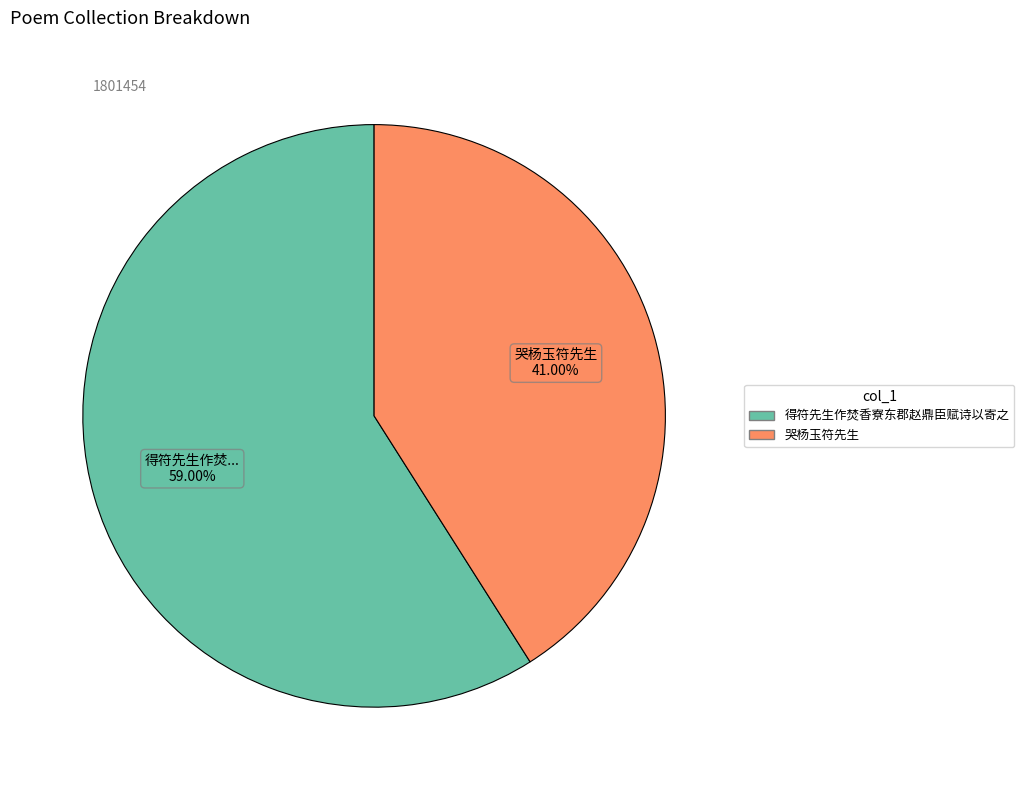

Is there any slice that represents more than half of the pie?

Yes